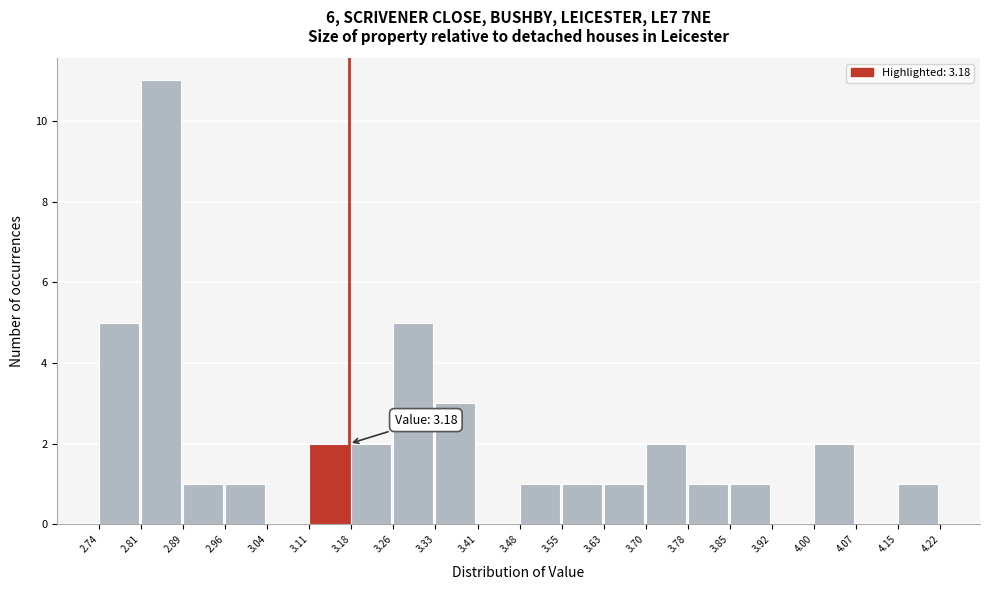

Over which range of the x-axis is the bar tallest?

2.81 to 2.89